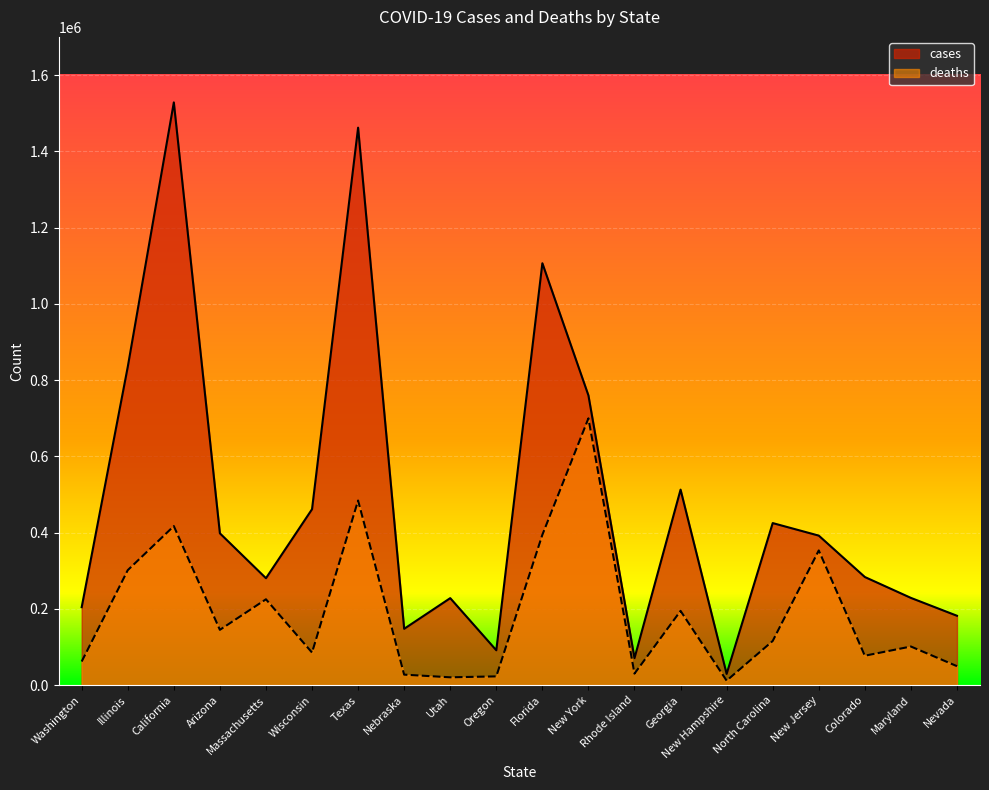

List the labels in order of deaths value, largest first.

New York, Texas, California, Florida, New Jersey, Illinois, Massachusetts, Georgia, Arizona, North Carolina, Maryland, Wisconsin, Colorado, Washington, Nevada, Rhode Island, Nebraska, Oregon, Utah, New Hampshire